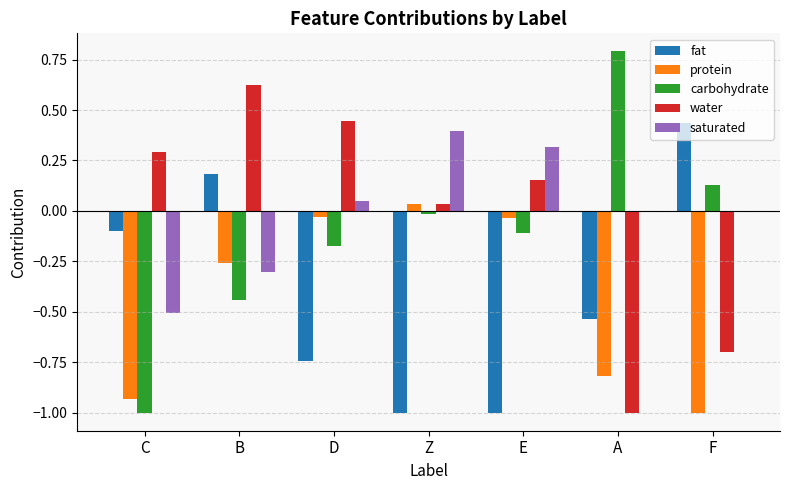

At which category is the sum across all series the highest?

B